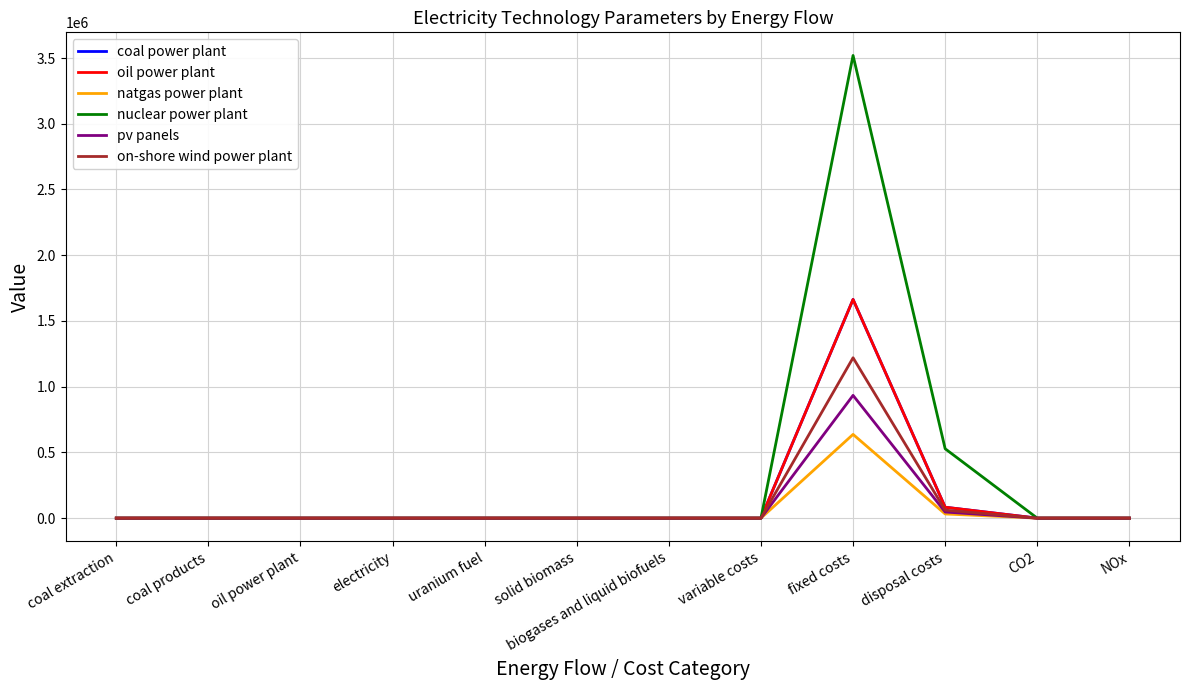

Which series has the largest total across all categories?

nuclear power plant